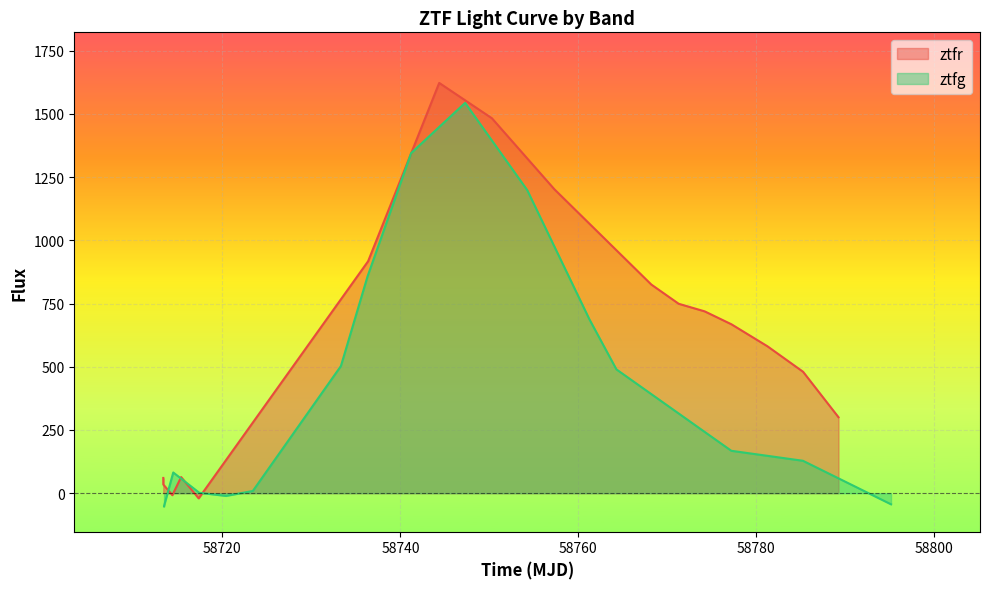

Rank the series by their average value, from highest to lowest.

ztfr, ztfg